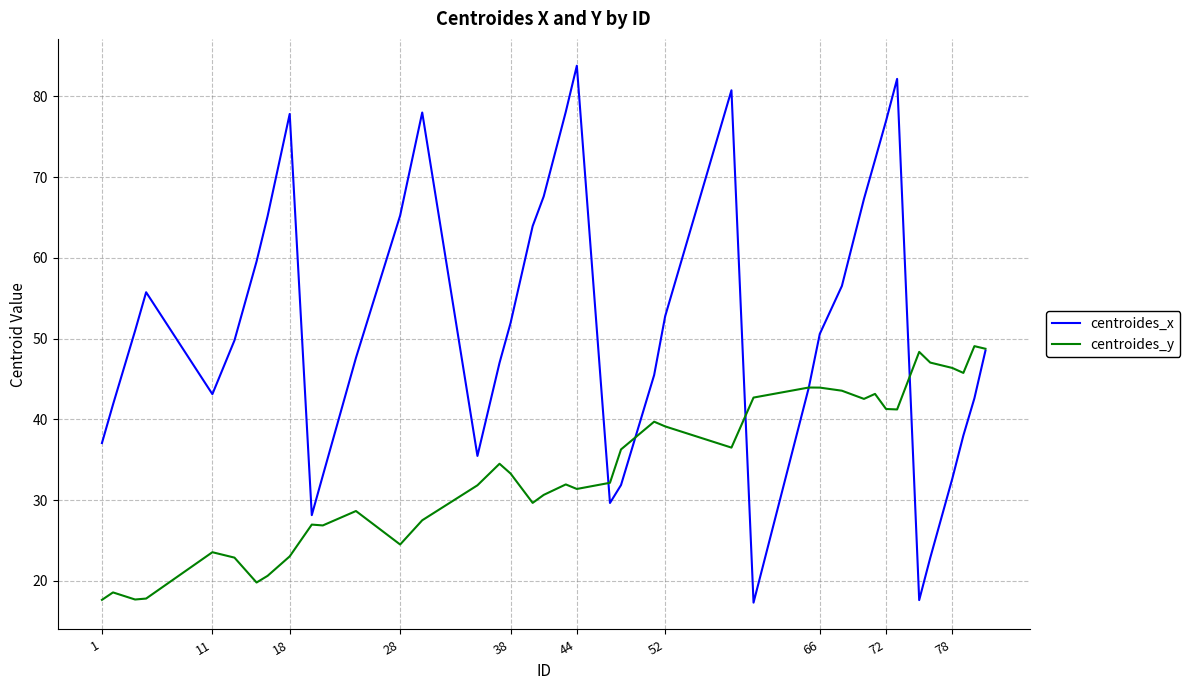

What is the greatest value displayed?

83.8